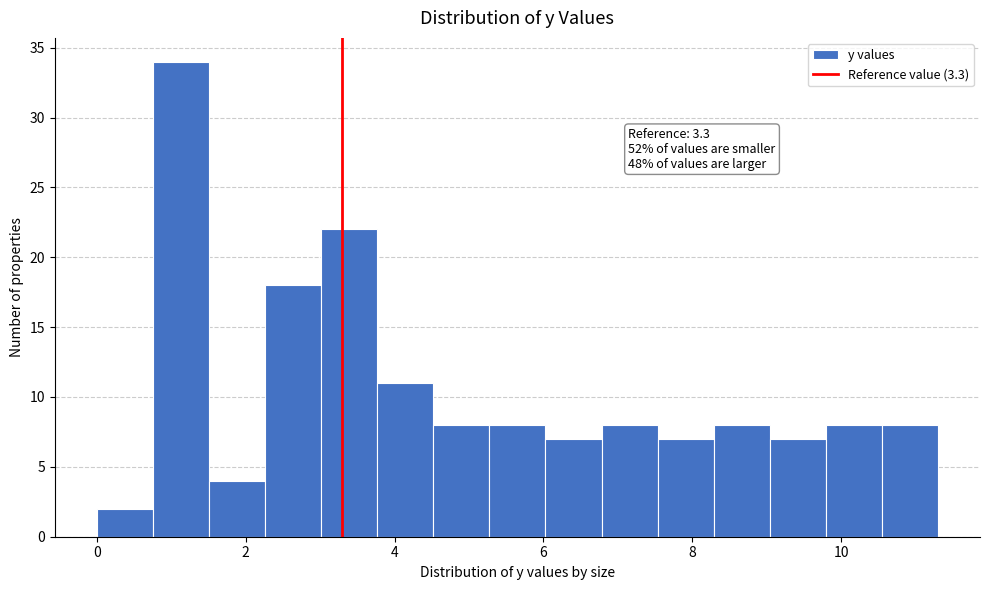

Read against the x-axis, roughly where is the centre of the tallest bar?

1.2